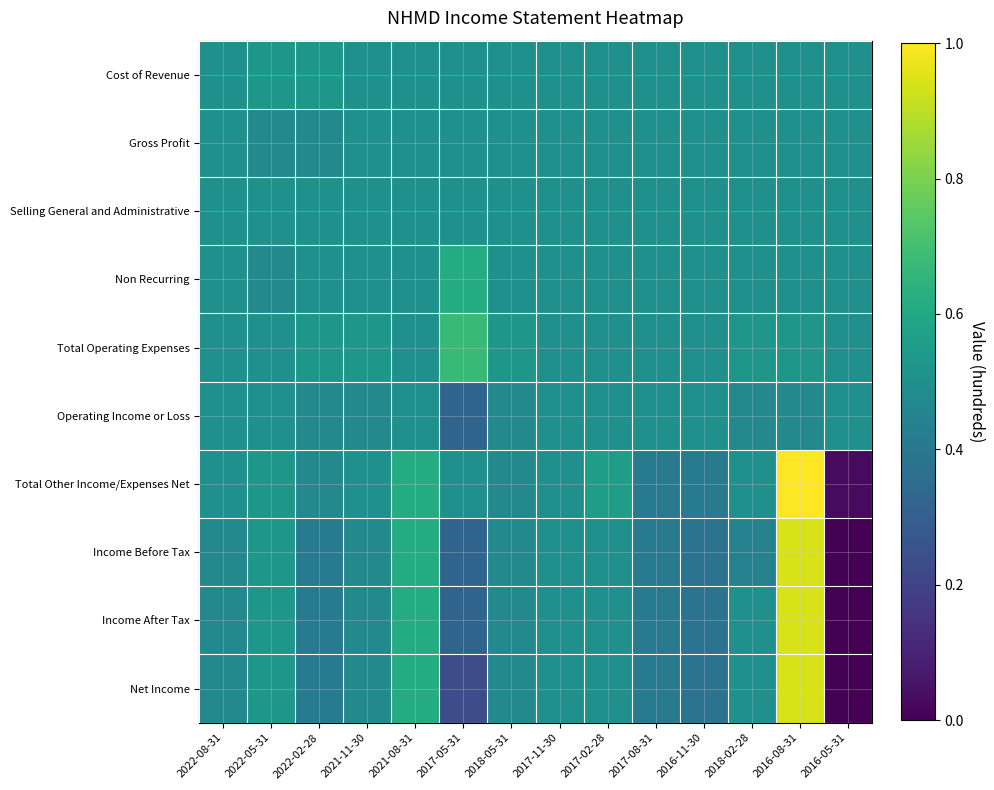

What is the spread (max minus min) of values at 2018-02-28?

0.1